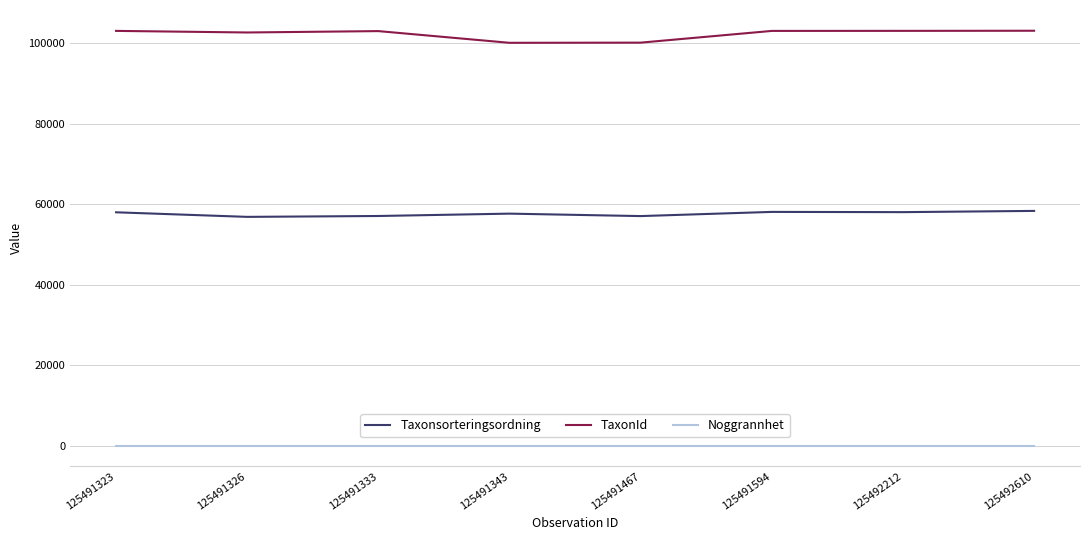

What is the sum of the TaxonId values at 125491333 and 125491323?

205962